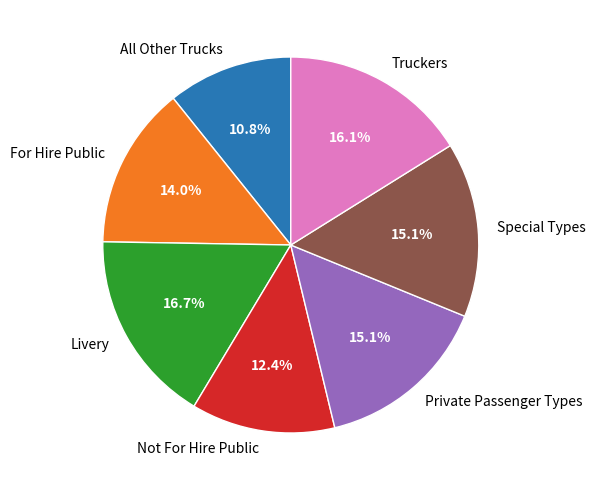

Which has a higher value, Livery or Special Types?

Livery